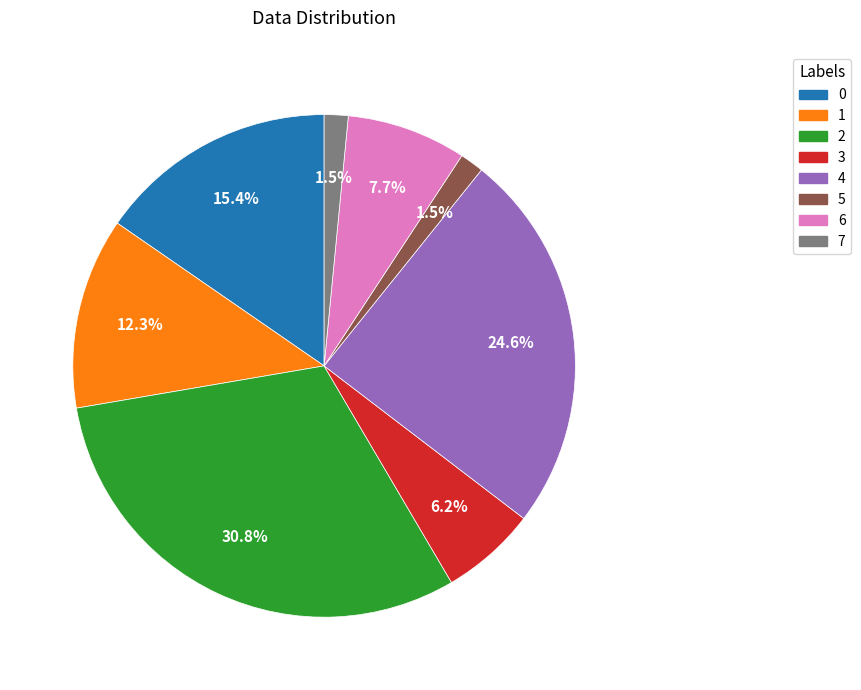

What is the largest slice in the pie chart?

2